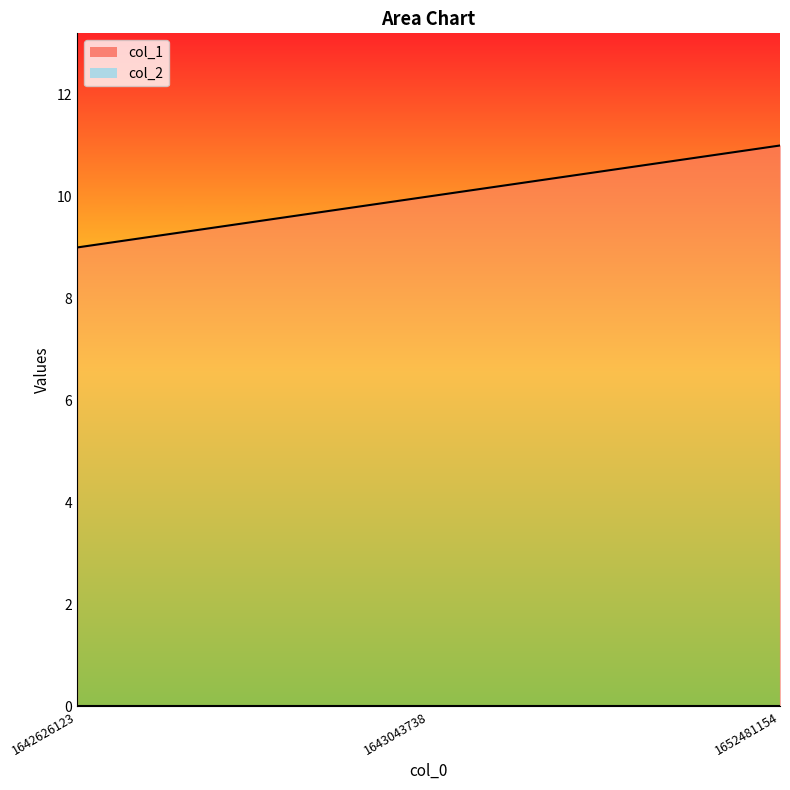

What is the minimum value shown in the chart?

9